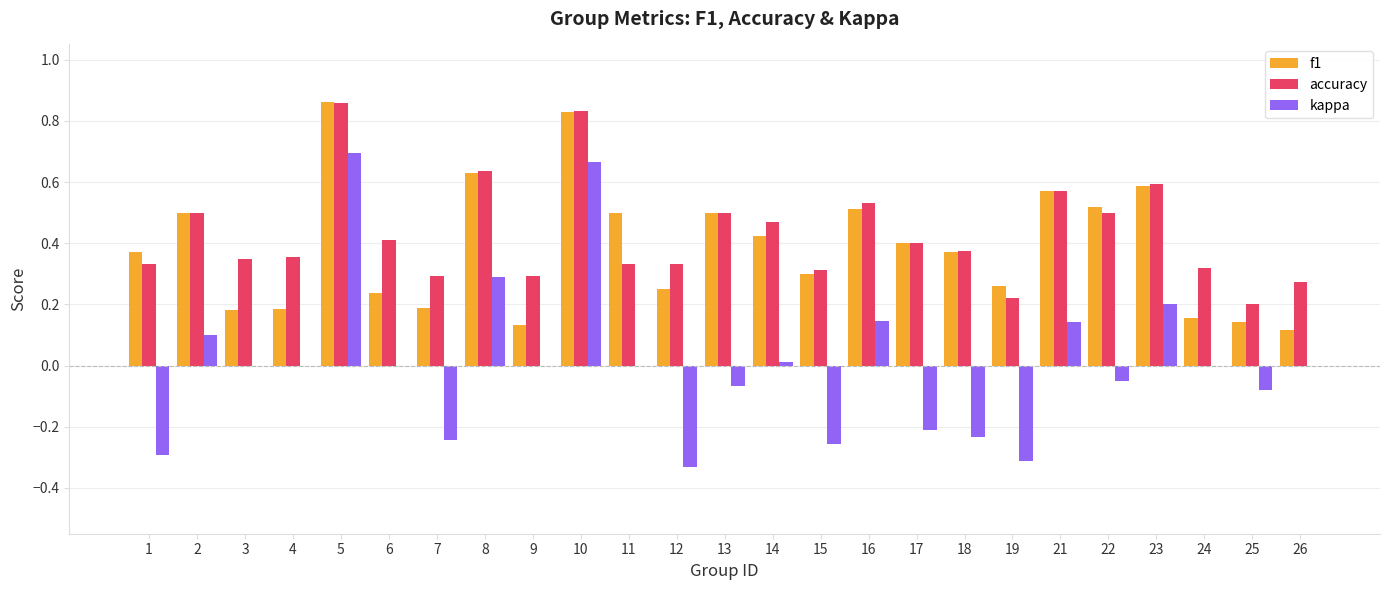

Is the value of f1 at 23 greater than the value of kappa at 15?

Yes